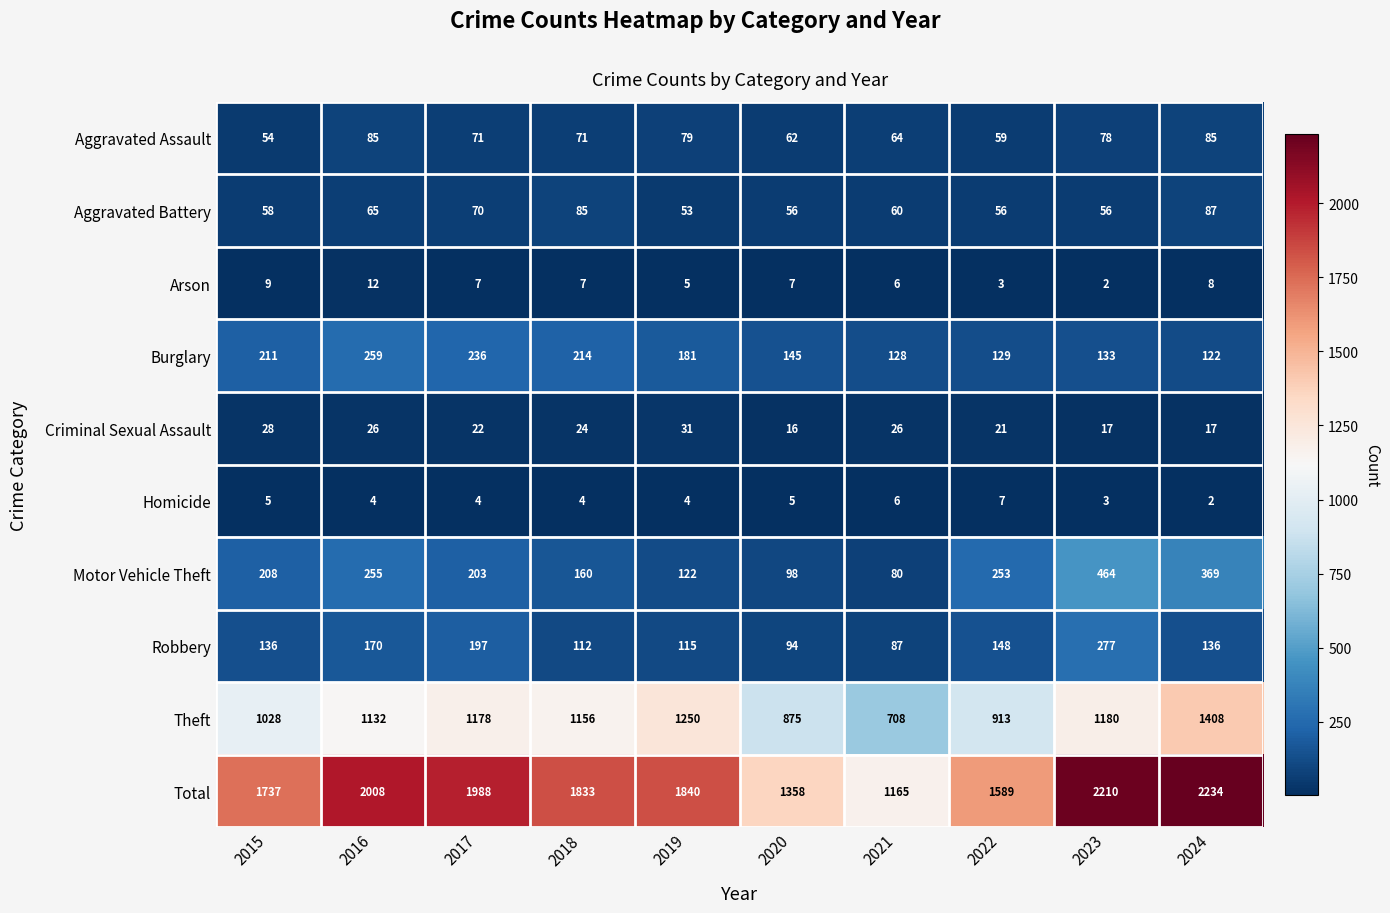

At which category is the sum across all series the highest?

2024